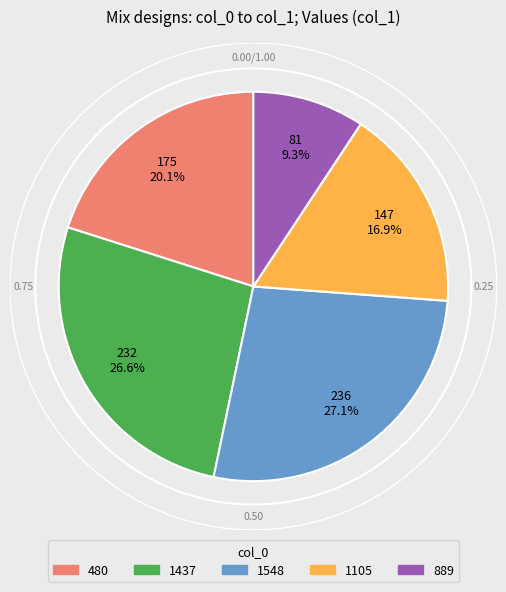

True or false: 889 accounts for 20% of the total.

False